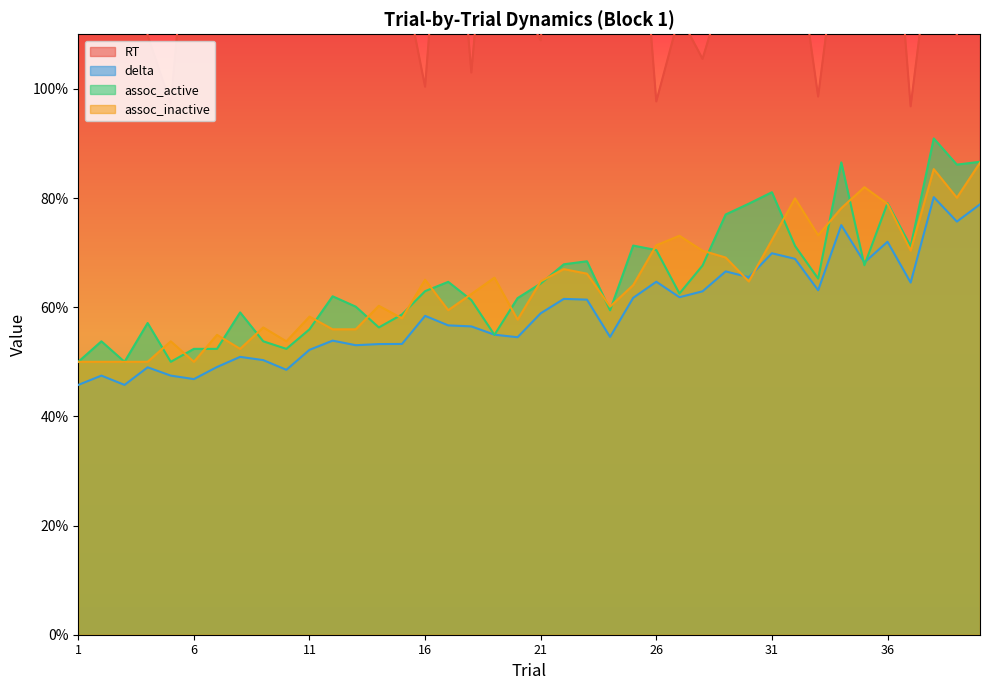

Count the number of categories in the chart.

40